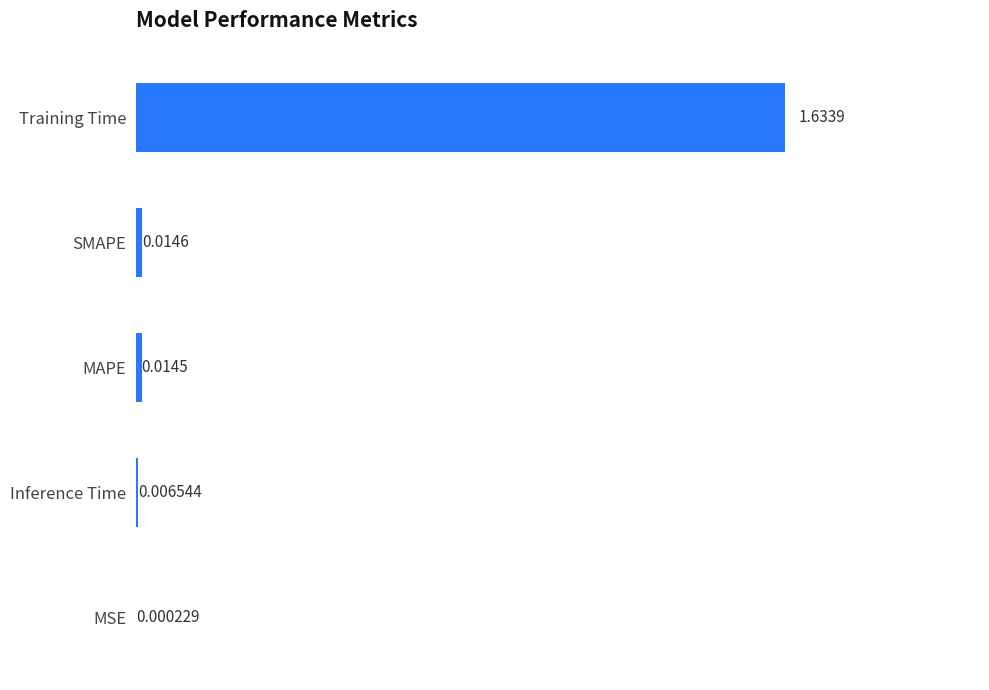

Which label corresponds to the largest value in the chart?

Training Time